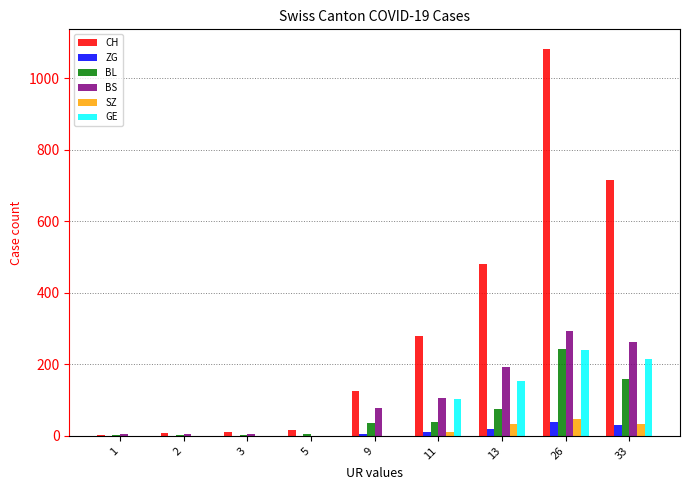

At which category is the sum across all series the highest?

26